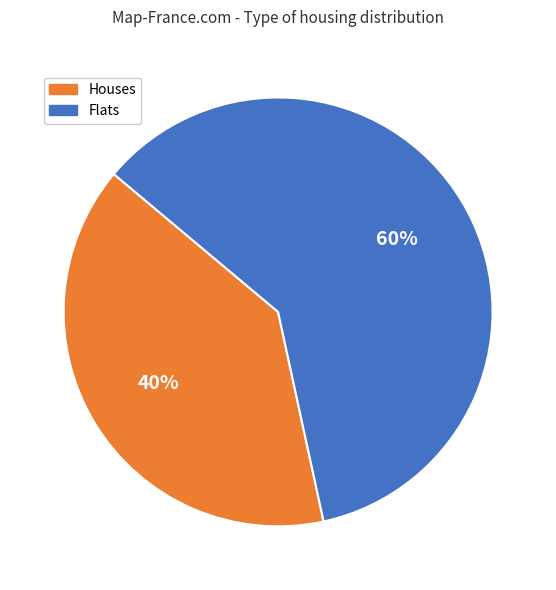

To the nearest percent, what is the average slice percentage?

50%